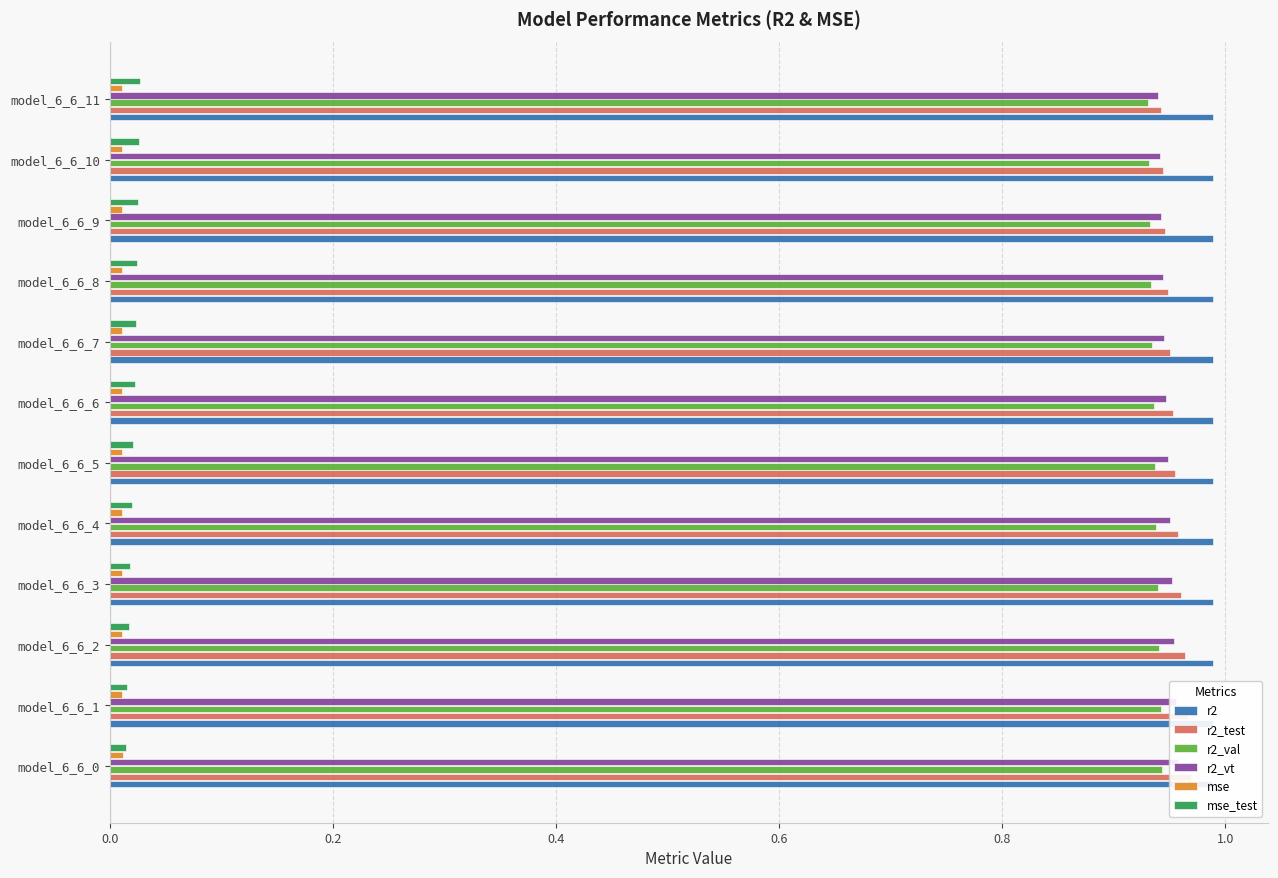

True or false: r2_val has a value of 1.4 at model_6_6_9.

False